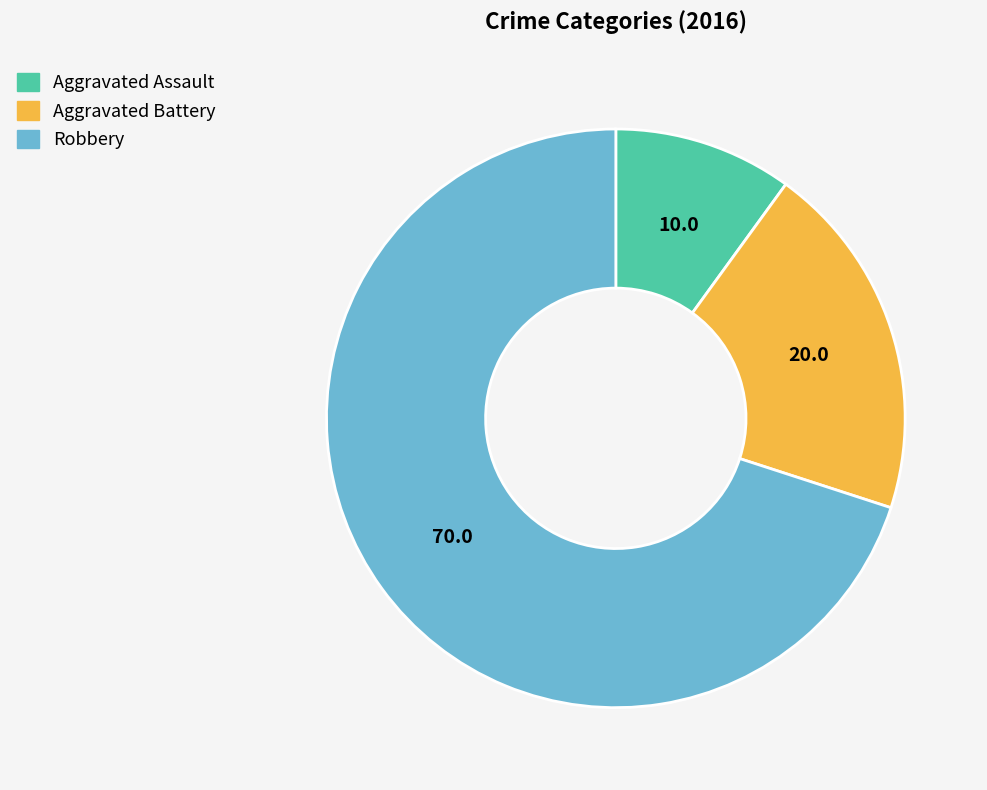

Rank the categories by value from highest to lowest.

Robbery, Aggravated Battery, Aggravated Assault